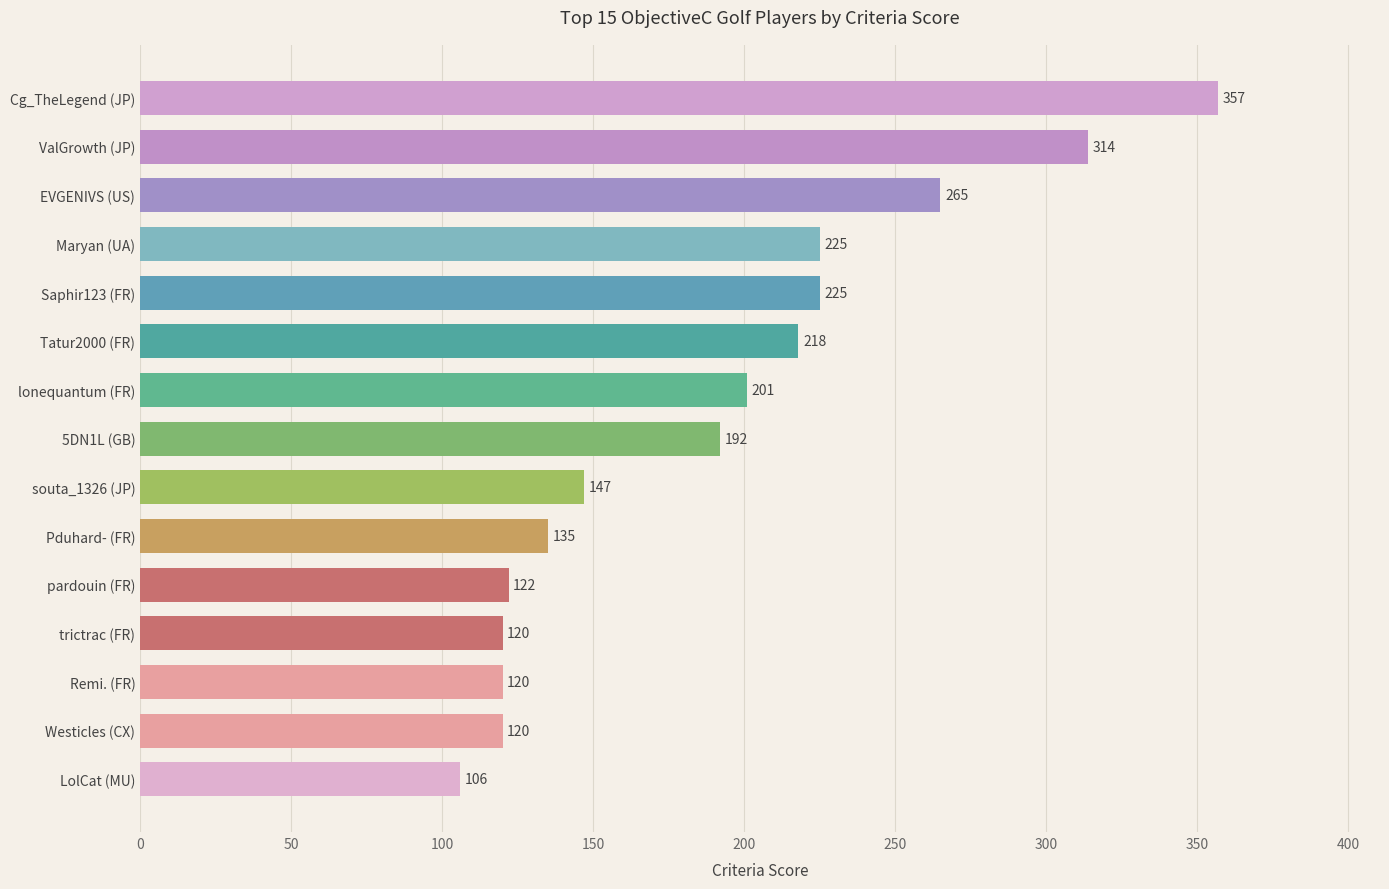

Reading bottom to top, what are all the values shown in this chart?

LolCat (MU)=106	Westicles (CX)=120	Remi. (FR)=120	trictrac (FR)=120	pardouin (FR)=122	Pduhard- (FR)=135	souta_1326 (JP)=147	5DN1L (GB)=192	lonequantum (FR)=201	Tatur2000 (FR)=218	Saphir123 (FR)=225	Maryan (UA)=225	EVGENIVS (US)=265	ValGrowth (JP)=314	Cg_TheLegend (JP)=357